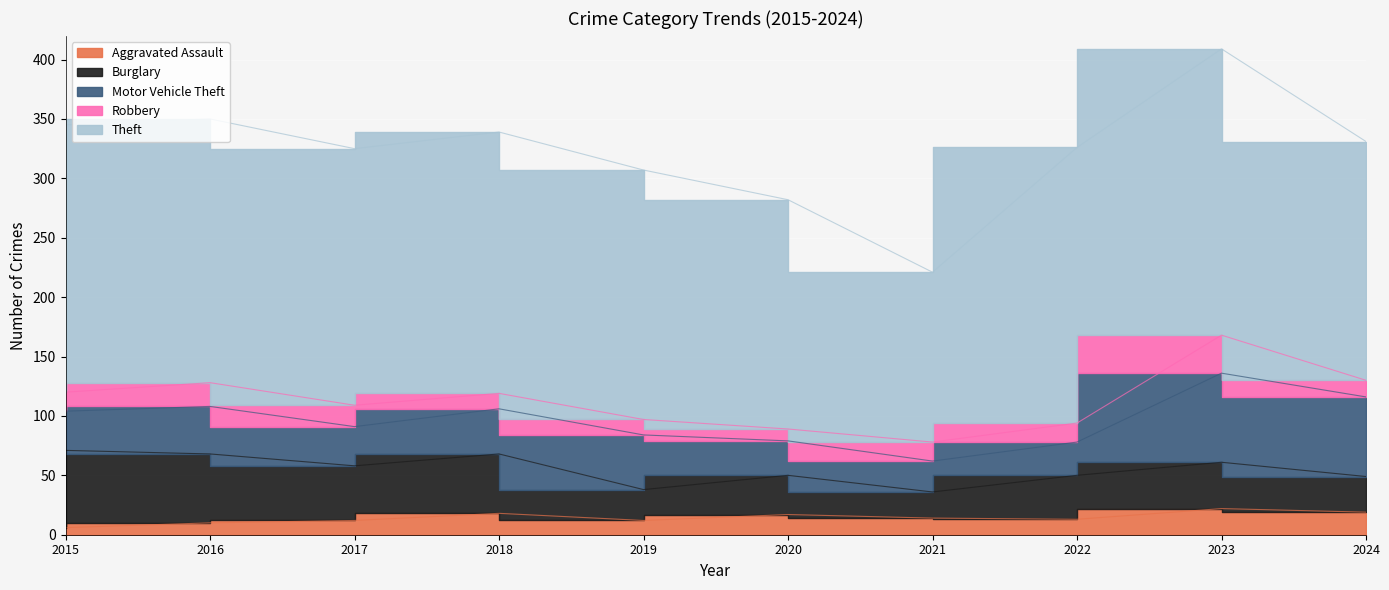

What value does the Theft series have at 2023?

241